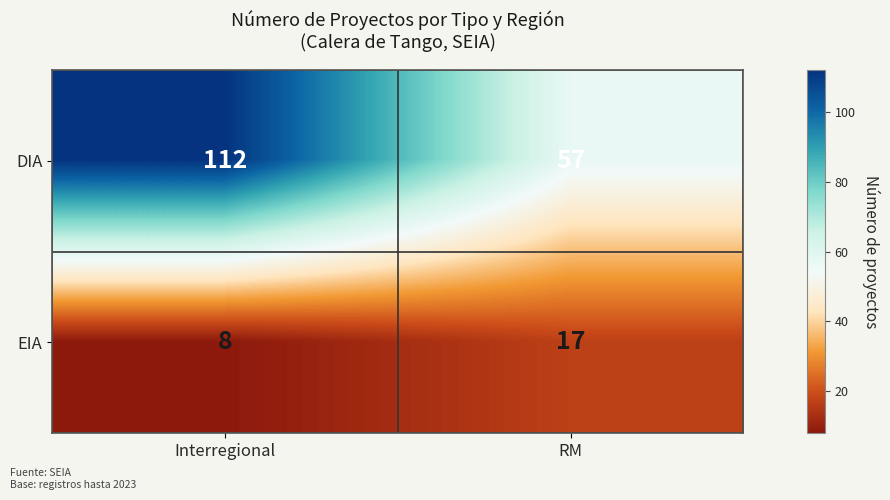

At which category does the chart reach its peak across all series?

Interregional